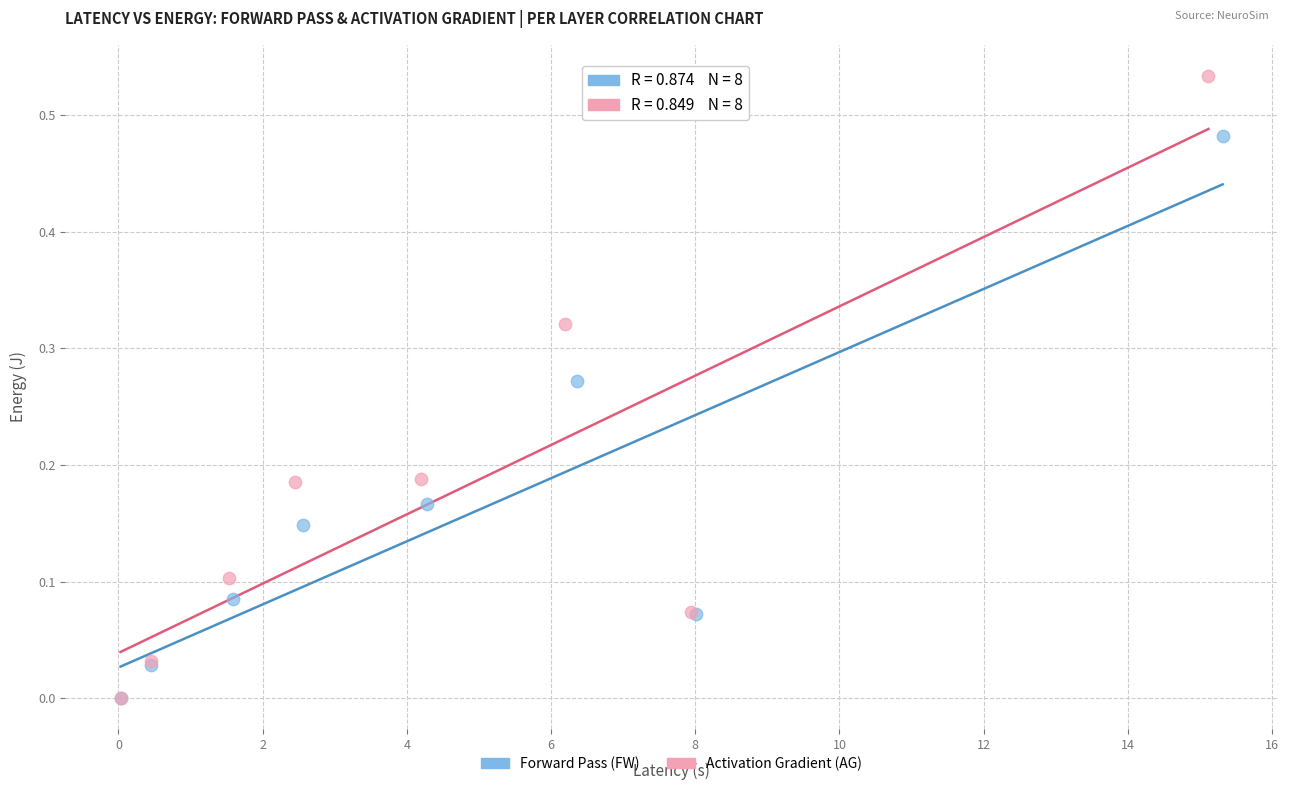

Which series has the widest spread of Y values?

Activation Gradient (AG)